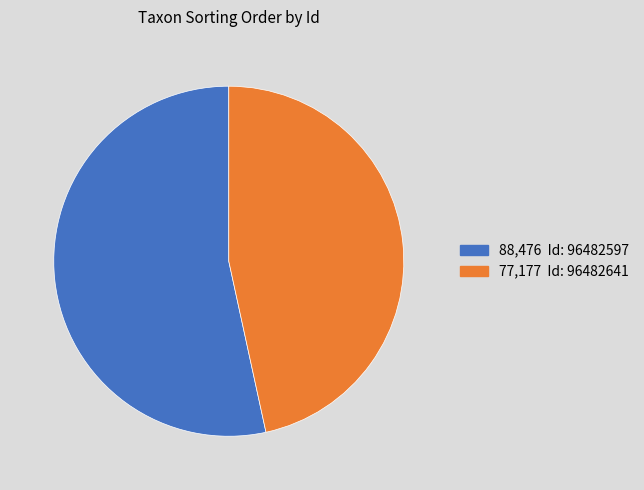

Is there any slice that represents more than half of the pie?

Yes